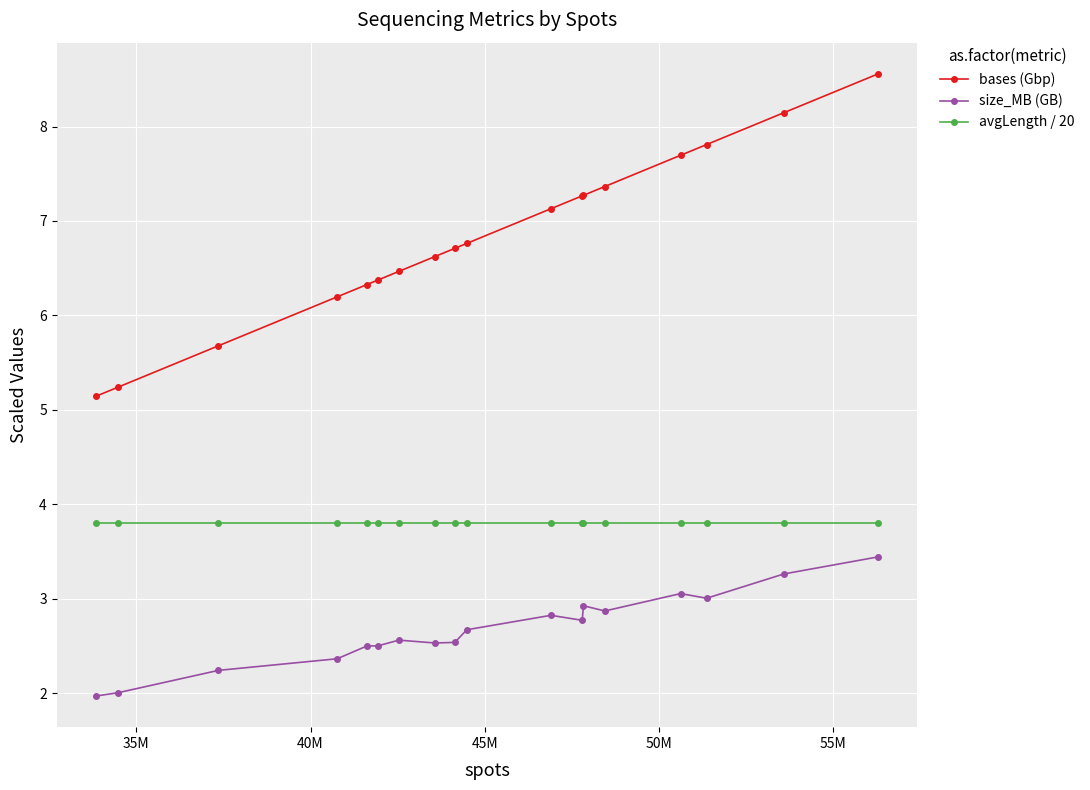

What is the sum of all avgLength / 20 values?

68.4